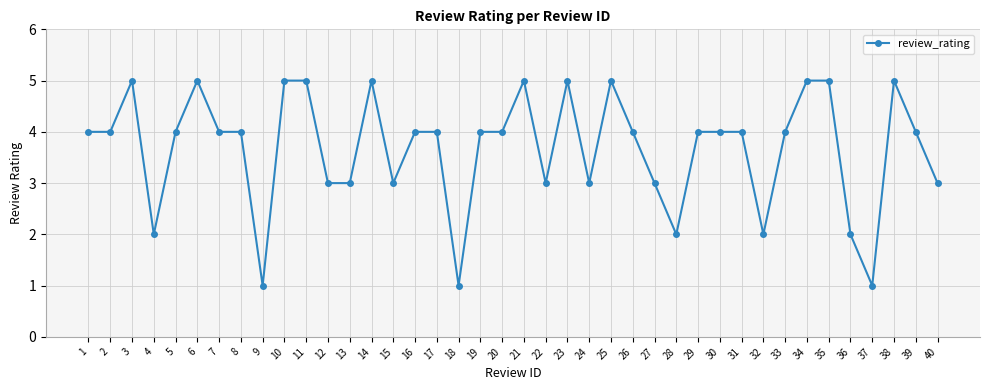

What is the approximate value at 12?

3